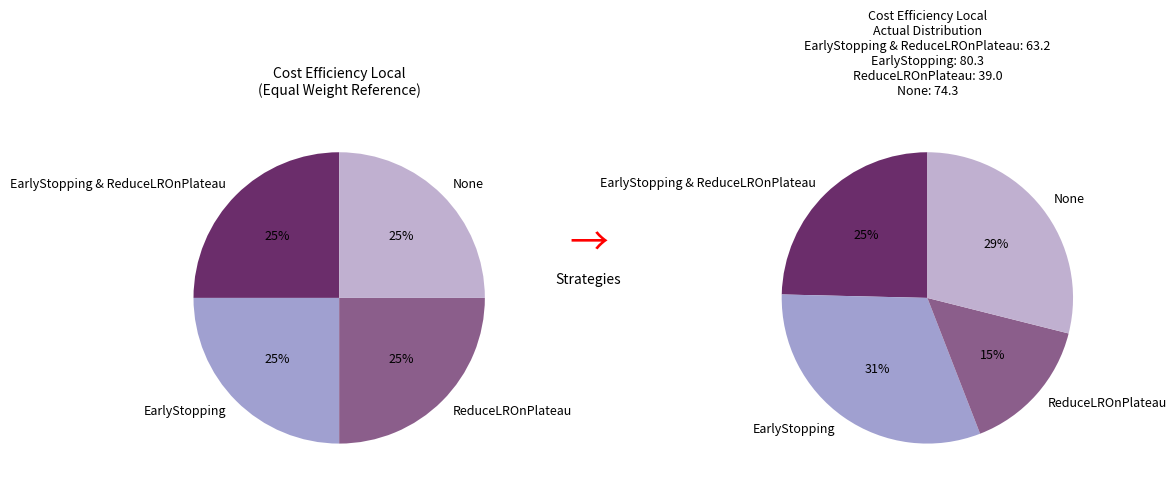

To the nearest percent, what is the combined percentage of EarlyStopping and ReduceLROnPlateau?

46%